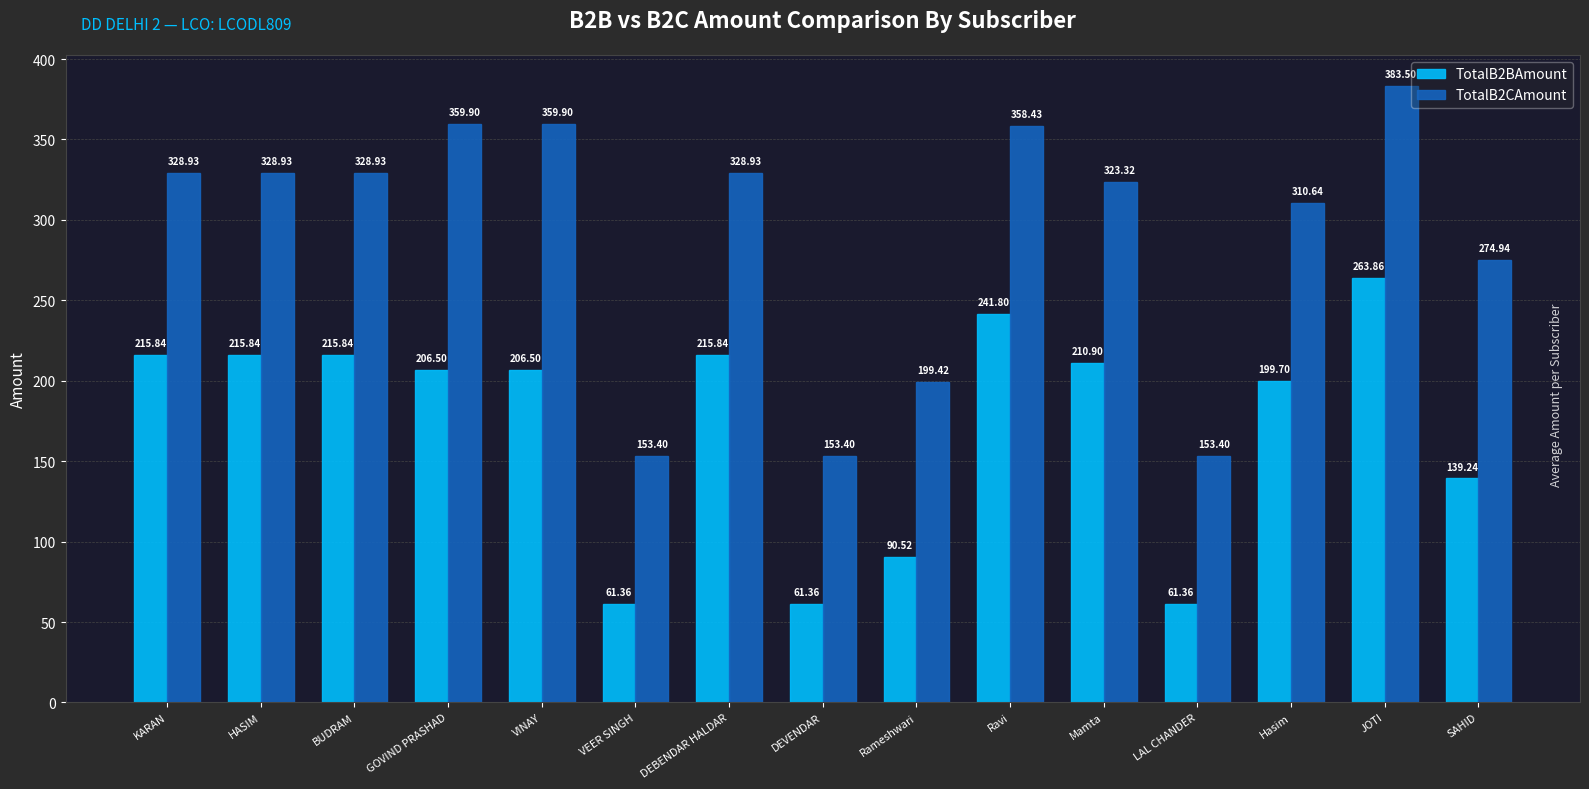

Between VINAY and DEVENDAR, which series saw the biggest shift?

TotalB2CAmount